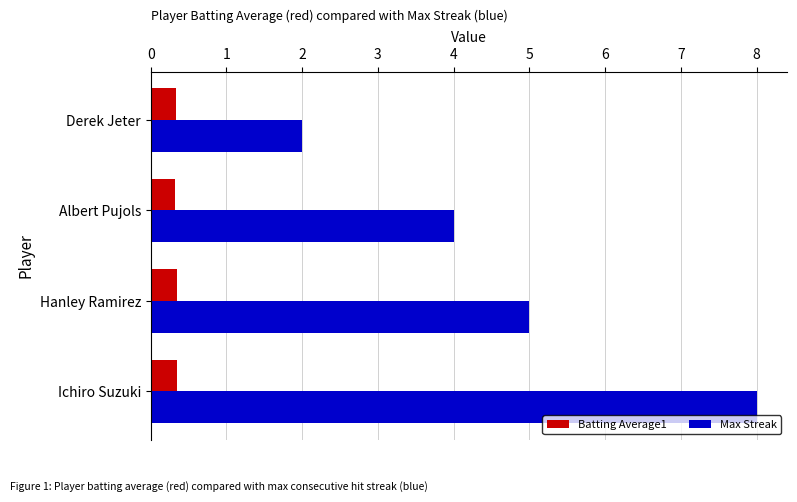

List the series in order of their overall mean, highest first.

Max Streak, Batting Average1